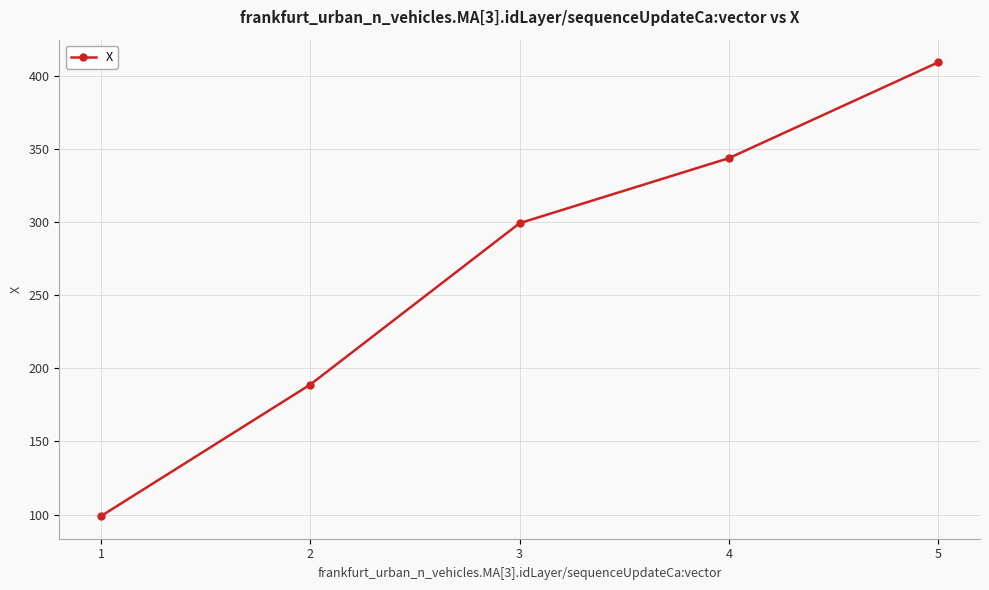

Reading left to right, what are all the values shown in this chart?

1=99.1	2=188.9	3=299.2	4=343.6	5=409.1